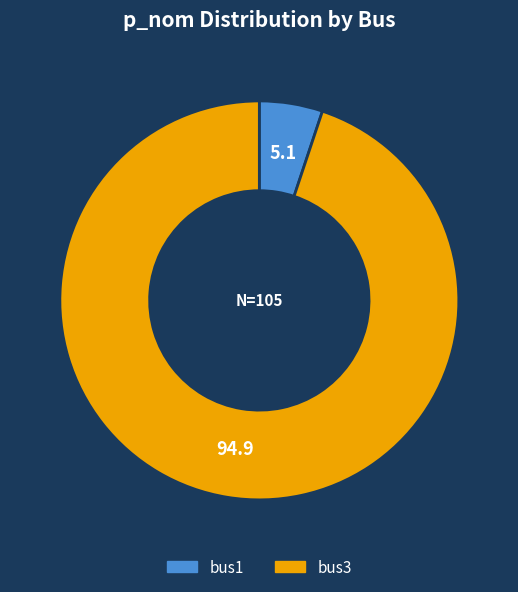

Between bus1 and bus3, which is larger?

bus3